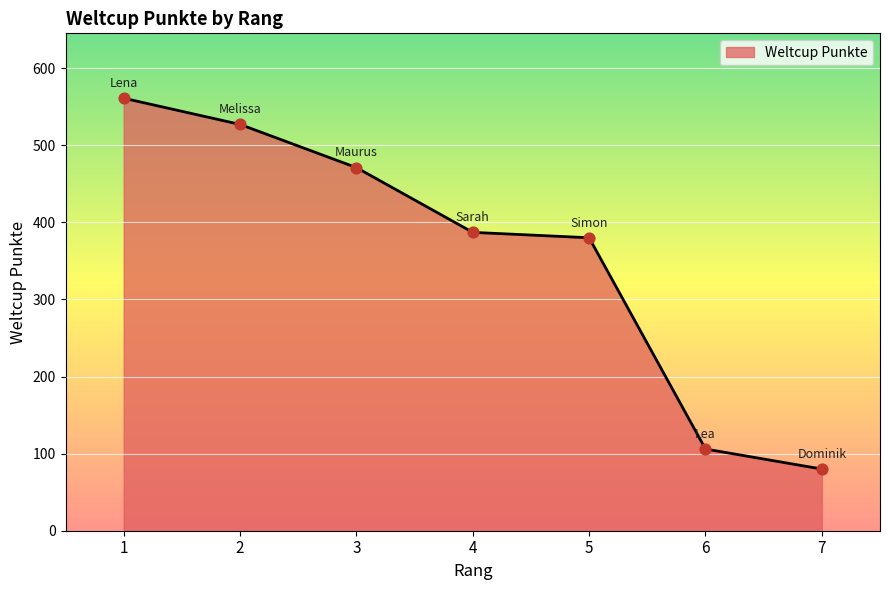

What is the change in value from 5 to 7?

-300